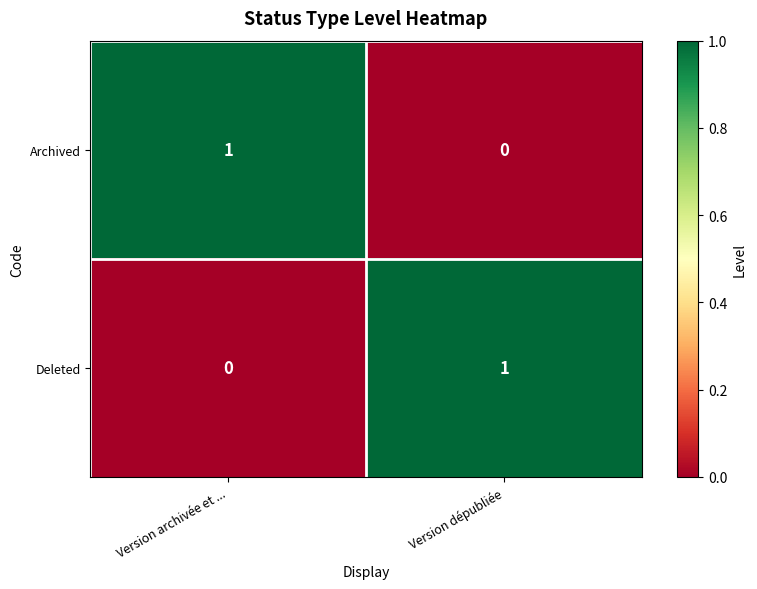

At which label does Archived reach its minimum?

Version dépubliée